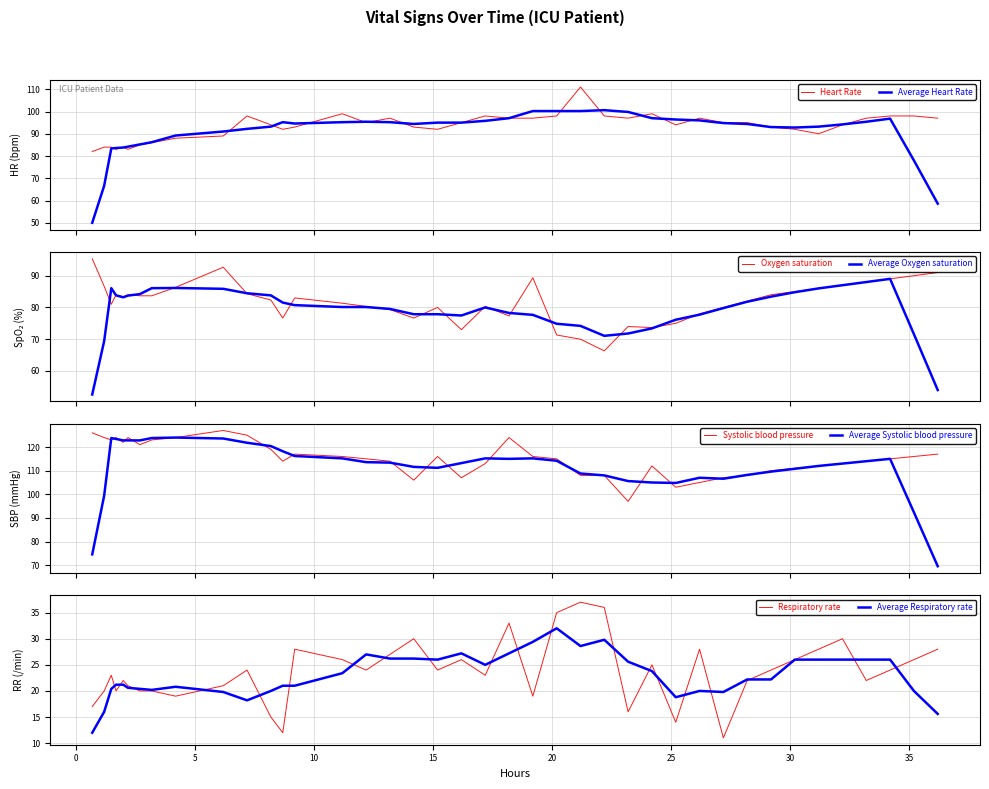

True or false: Systolic blood pressure and Heart Rate intersect in this chart.

True